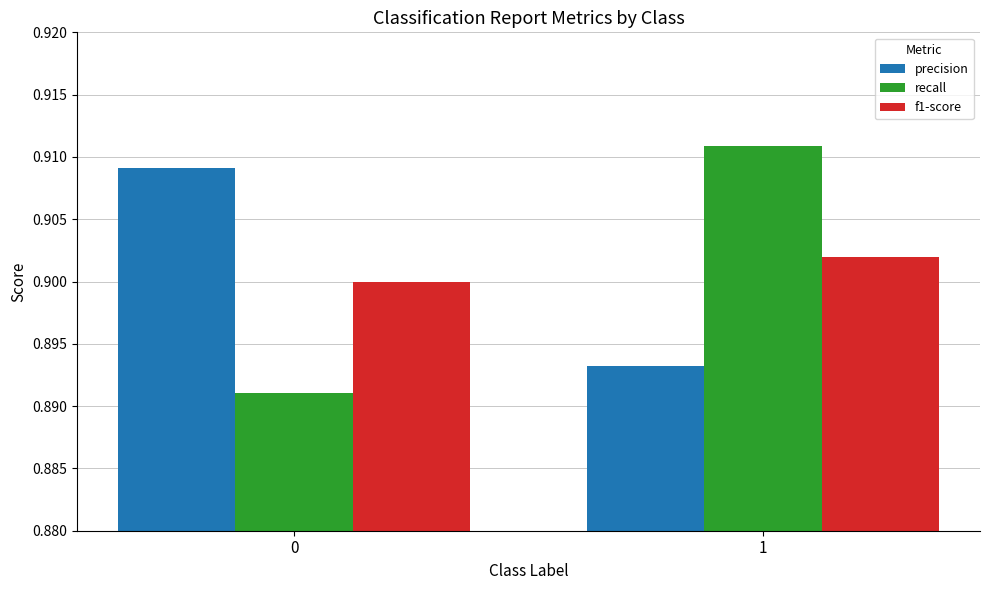

True or false: recall has a value of 0.3 at 1.

False